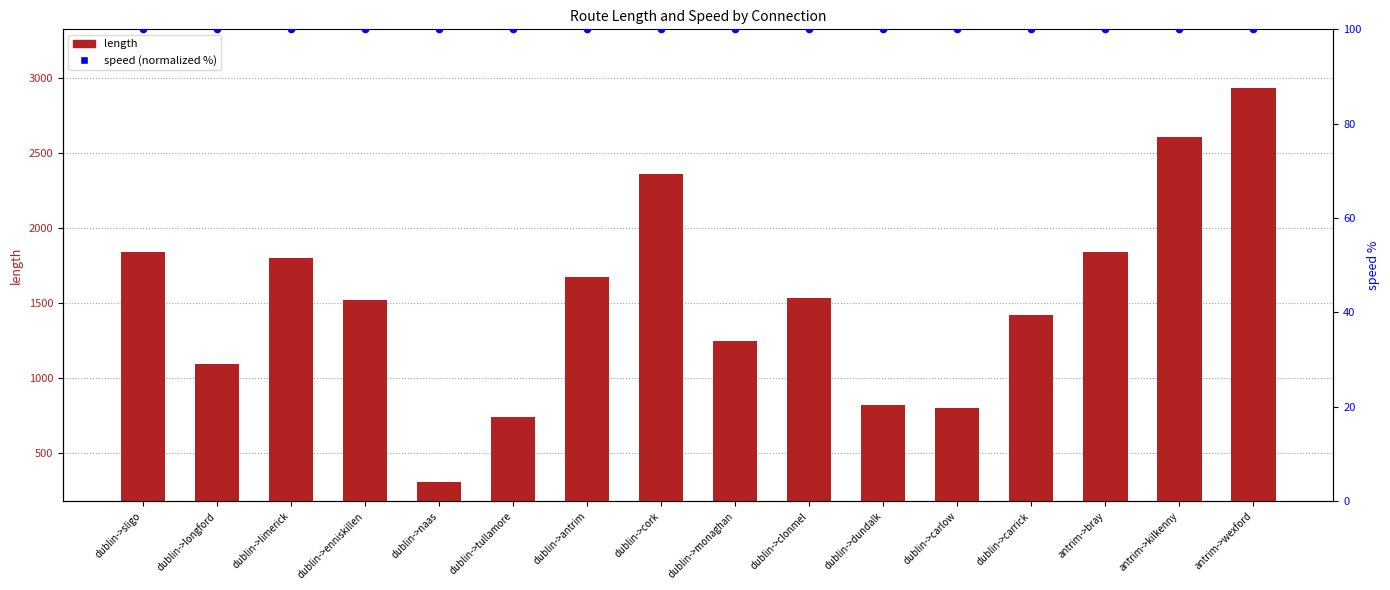

Which series reaches the minimum Y coordinate?

speed (normalized %)